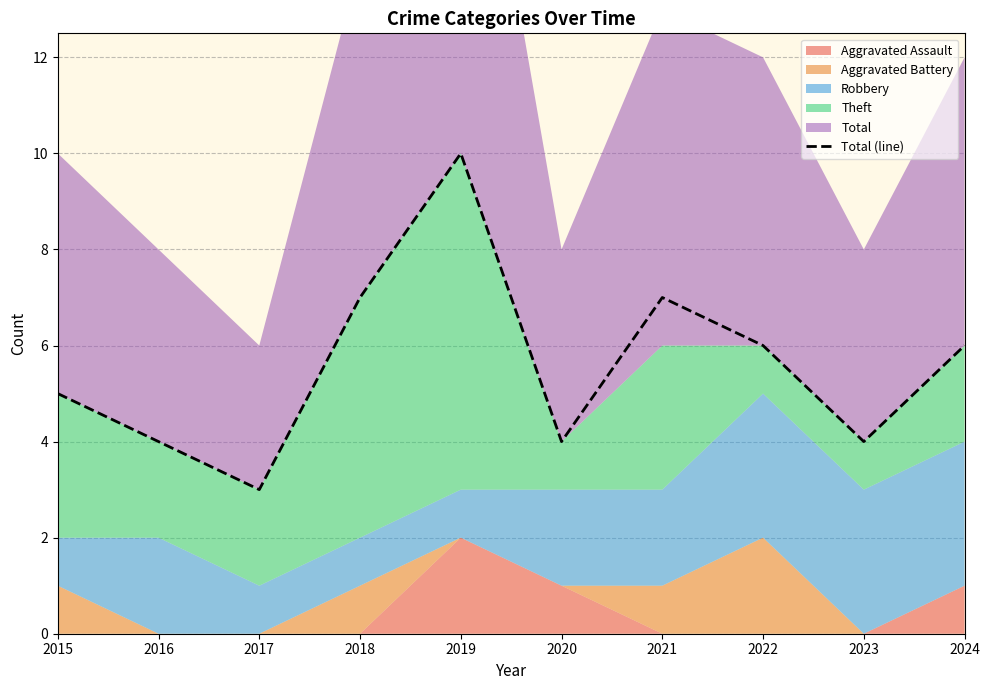

Reading right to left, transcribe all the data shown in this chart.

2024=6	2023=4	2022=6	2021=7	2020=4	2019=10	2018=7	2017=3	2016=4	2015=5